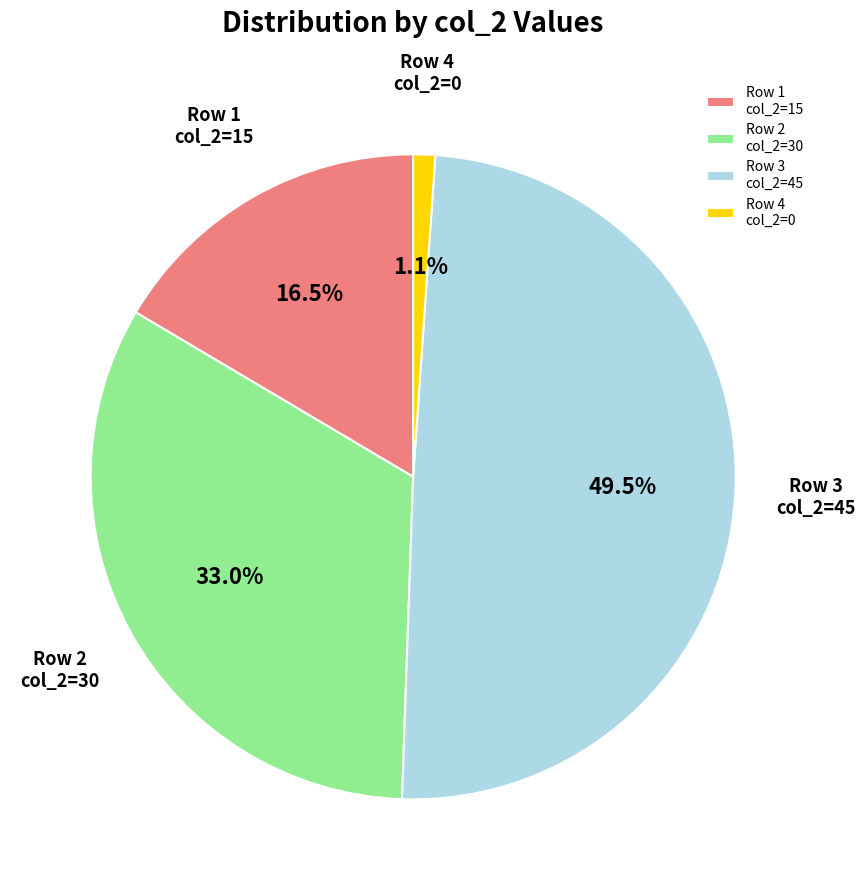

Rank the categories by value from highest to lowest.

Row 3 col_2=45, Row 2 col_2=30, Row 1 col_2=15, Row 4 col_2=0